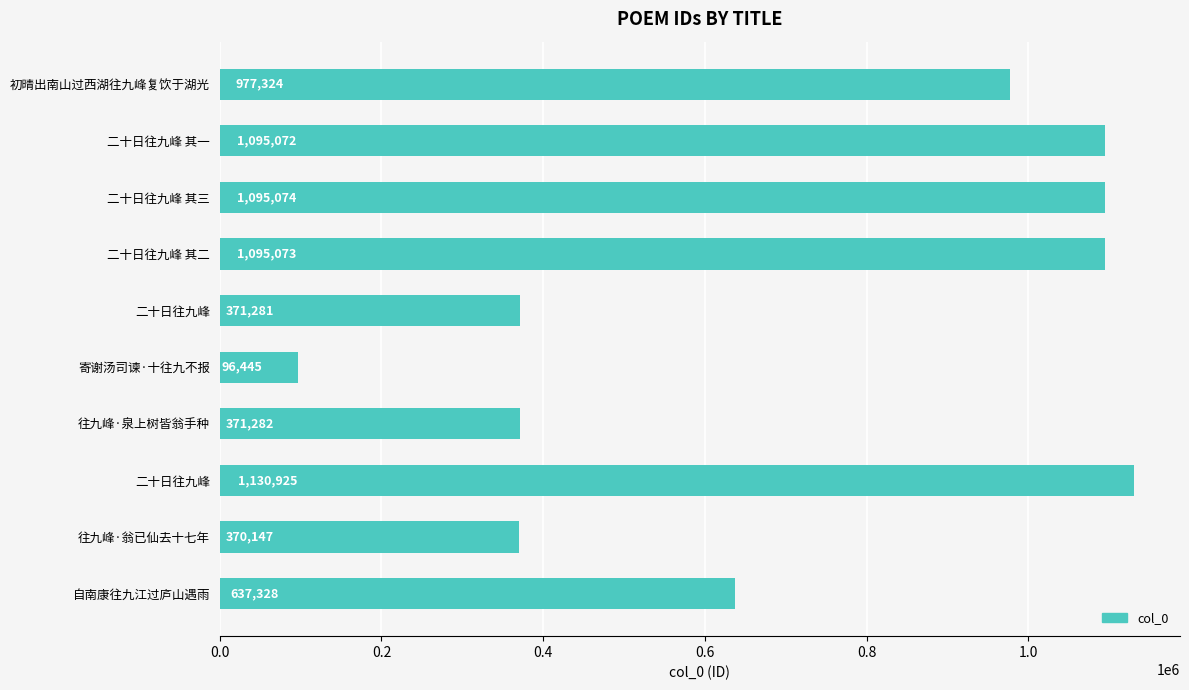

Does the chart contain any negative values?

No